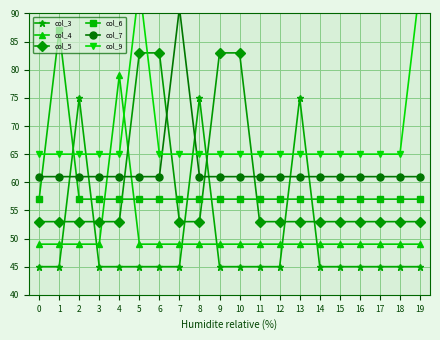

What are all the series names shown in the legend?

col_3, col_4, col_5, col_6, col_7, col_9